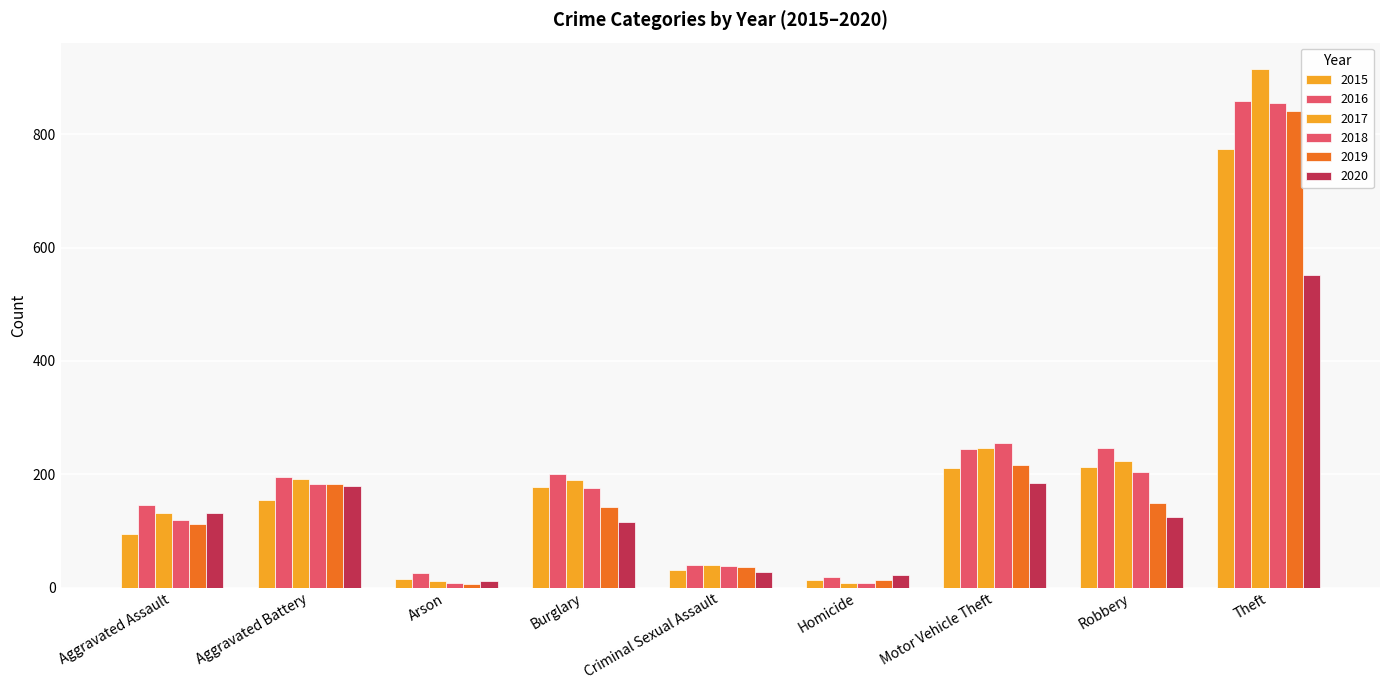

Which series has the largest total across all categories?

2016